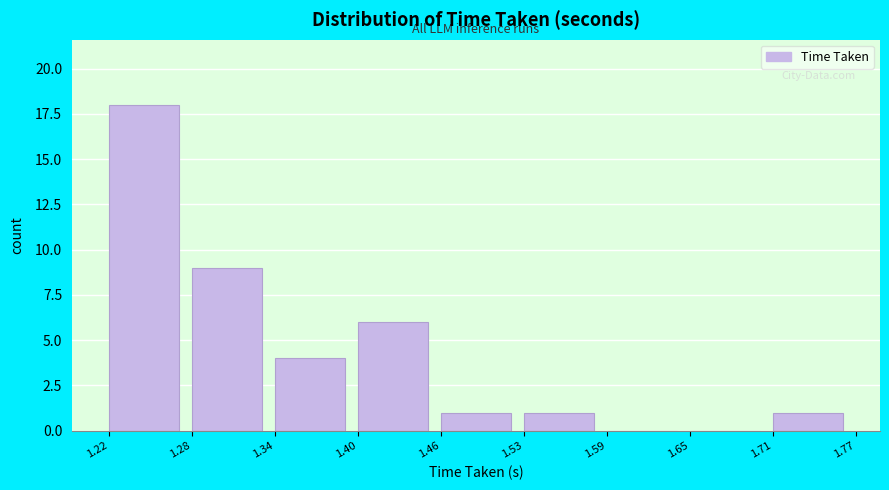

Reading left to right, transcribe this chart: for each bar, give the range it covers on the x-axis and its height. The values are not printed on the chart, so give them approximately, as read against the axis.

1.22 to 1.28: 18
1.28 to 1.34: 9
1.34 to 1.40: 4
1.40 to 1.46: 6
1.46 to 1.53: 1
1.53 to 1.59: 1
1.59 to 1.65: 0
1.65 to 1.71: 0
1.71 to 1.77: 1